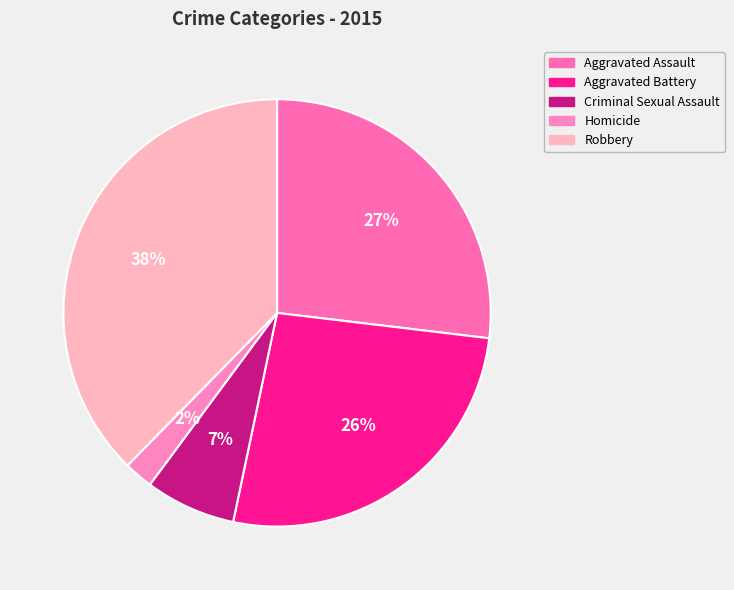

What is the total percentage of Aggravated Assault and Criminal Sexual Assault?

33.7%